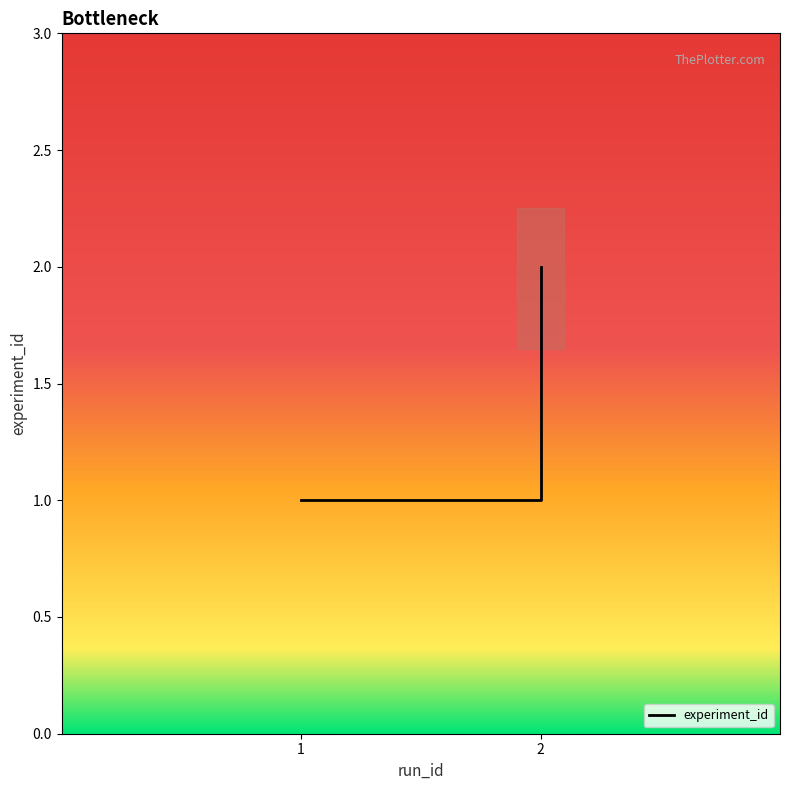

Rank the categories by value from lowest to highest.

1, 2, 2